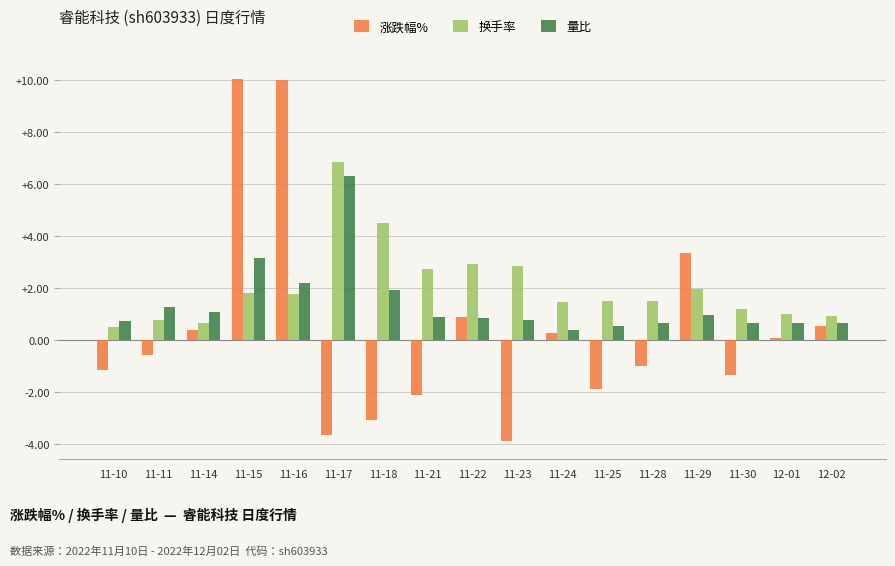

List the series in order of their overall mean, lowest first.

涨跌幅%, 量比, 换手率